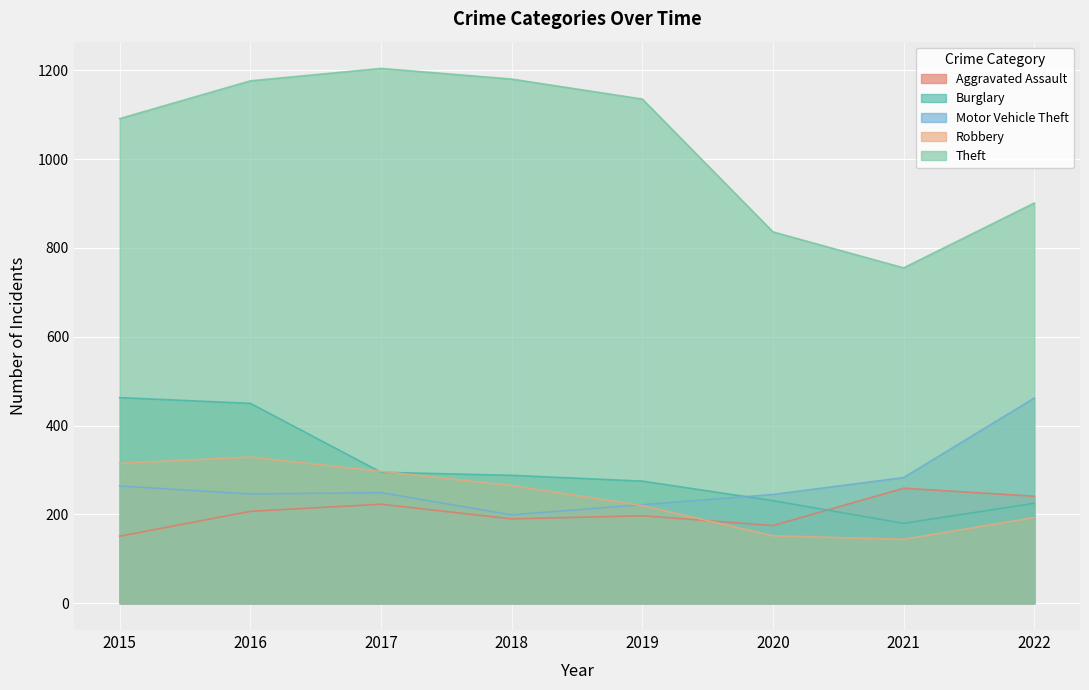

Is the value of Robbery at 2020 greater than the value of Aggravated Assault at 2022?

No